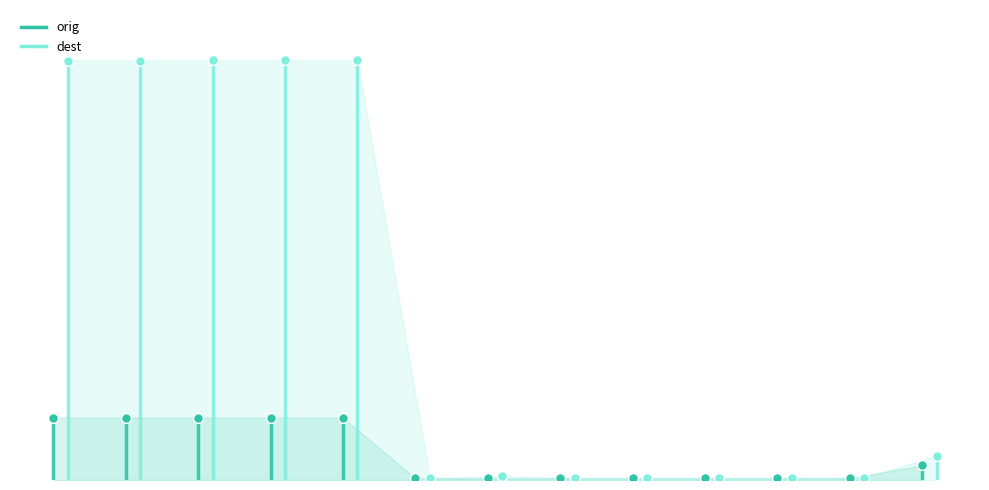

Rank the series by their average value, from highest to lowest.

dest, orig